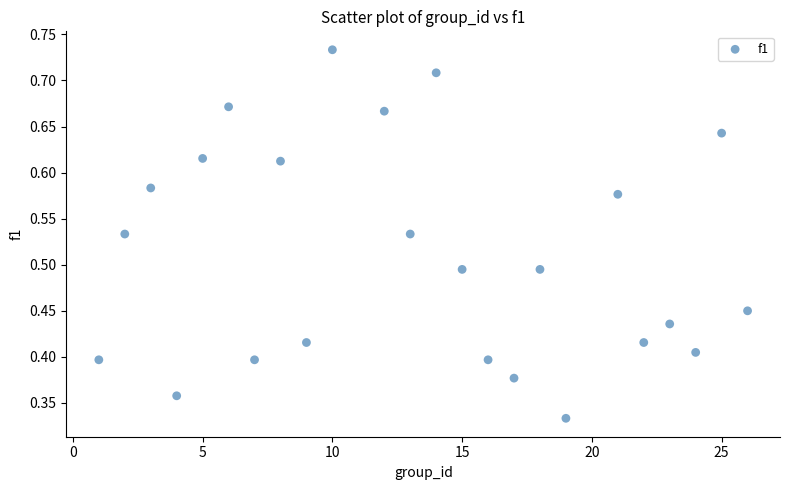

What is the range of X values (max minus min)?

25.0